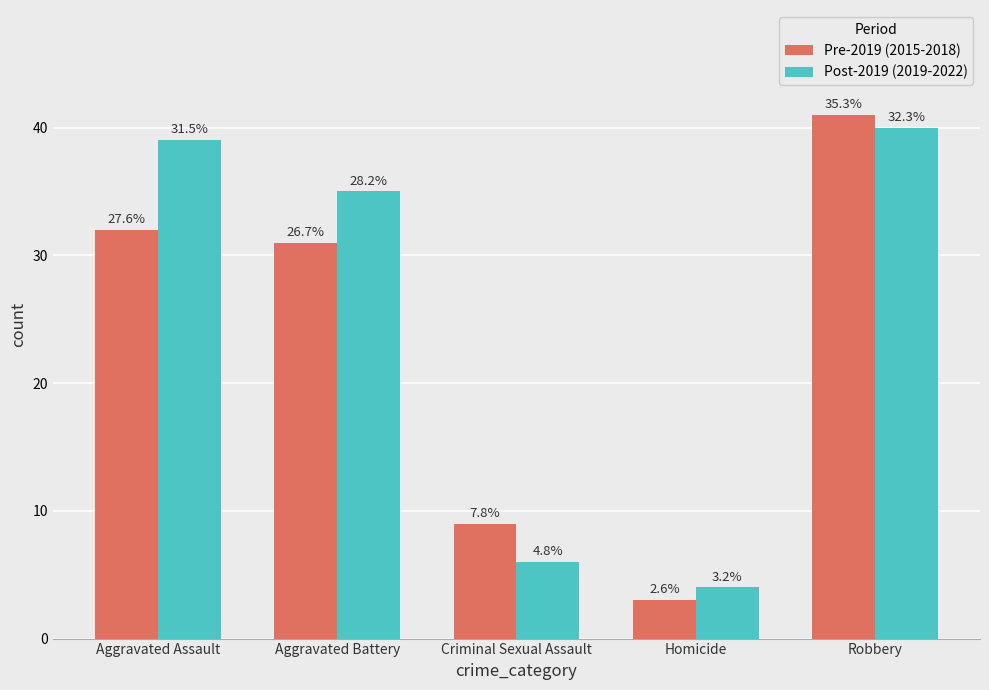

What are all the series names shown in the legend?

Pre-2019 (2015-2018), Post-2019 (2019-2022)